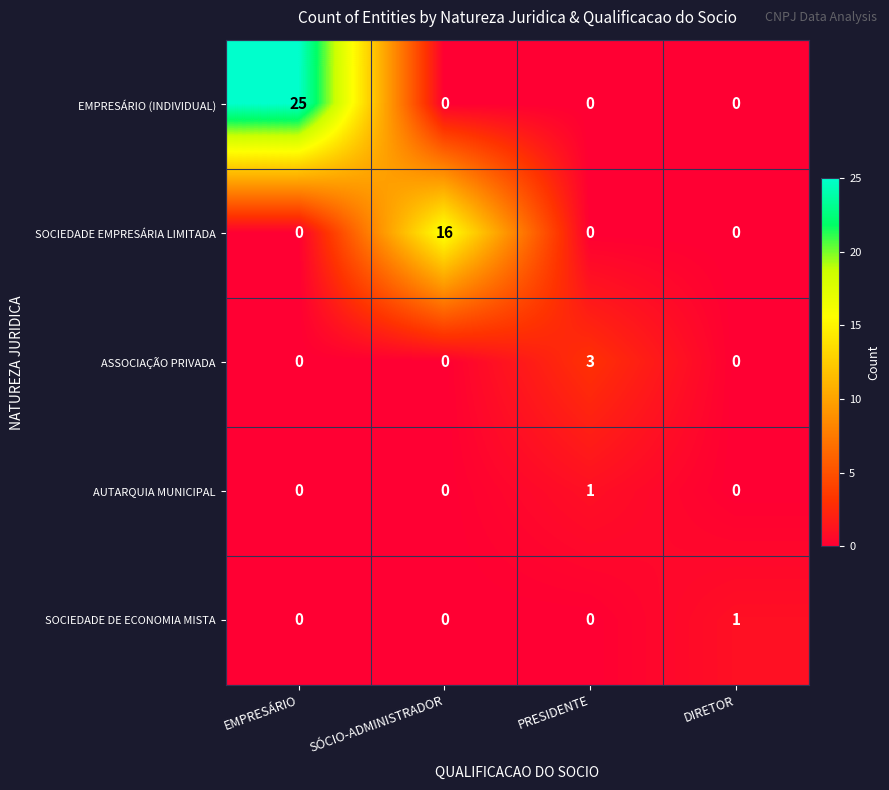

The value of AUTARQUIA MUNICIPAL at DIRETOR is 0. True or false?

True